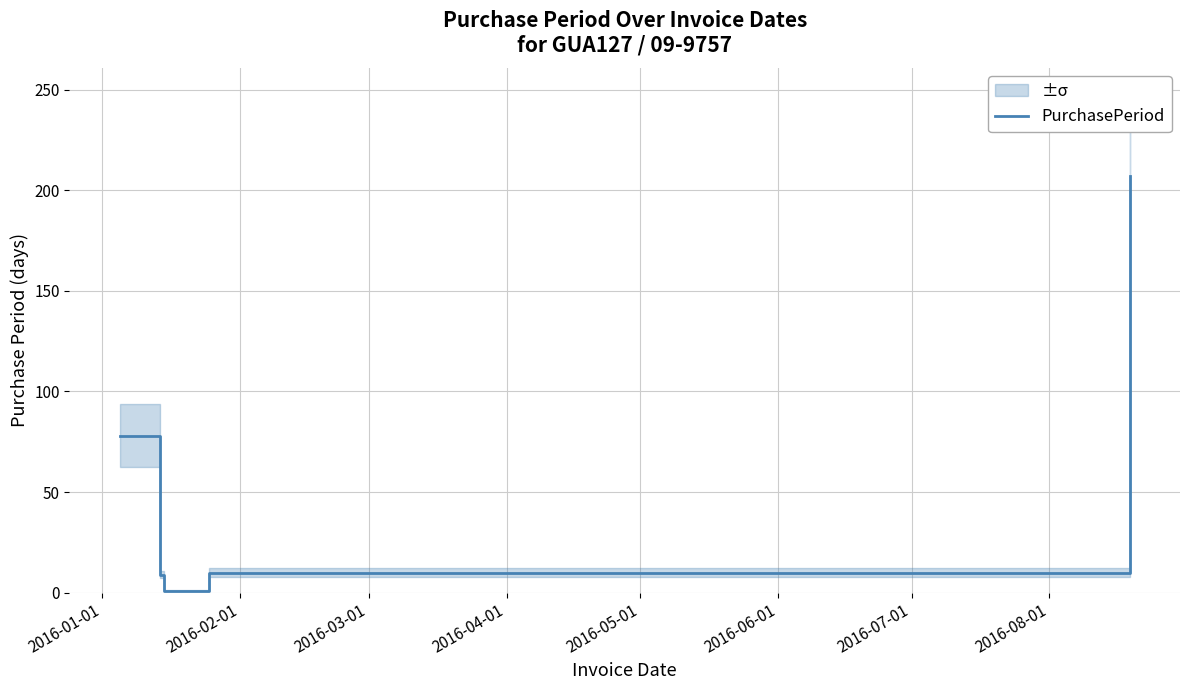

The value at 2016-02-01 is 9. True or false?

True